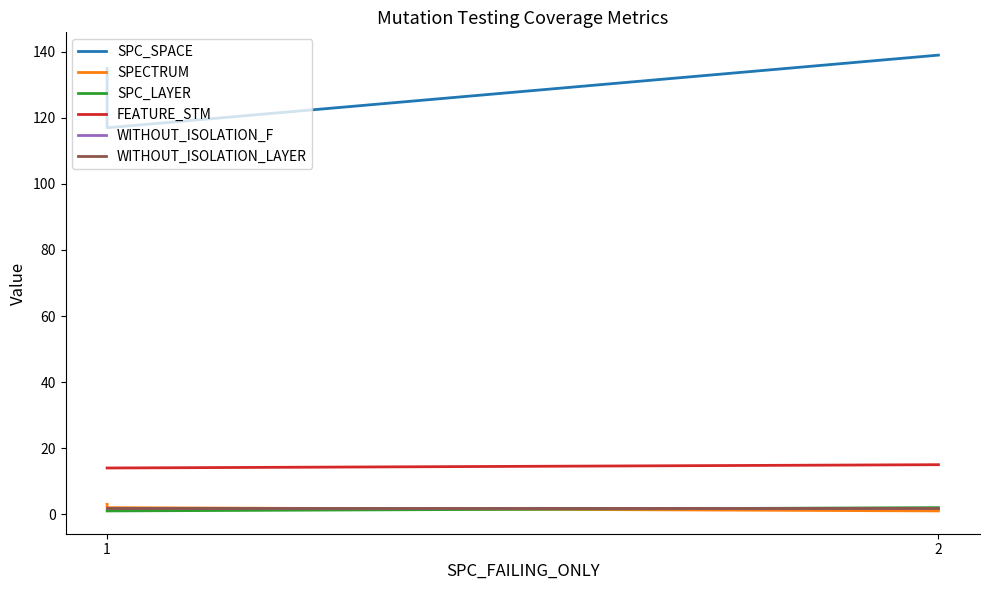

Is the value of SPC_LAYER at 2 greater than the value of SPC_SPACE at 1?

No